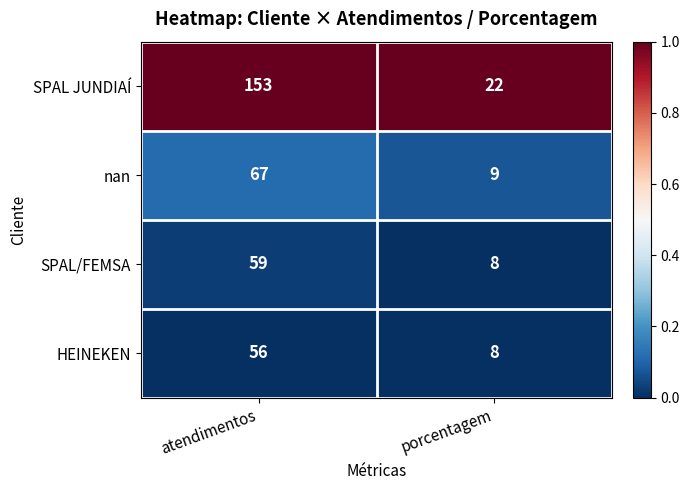

Rank the categories by SPAL/FEMSA value from highest to lowest.

atendimentos, porcentagem